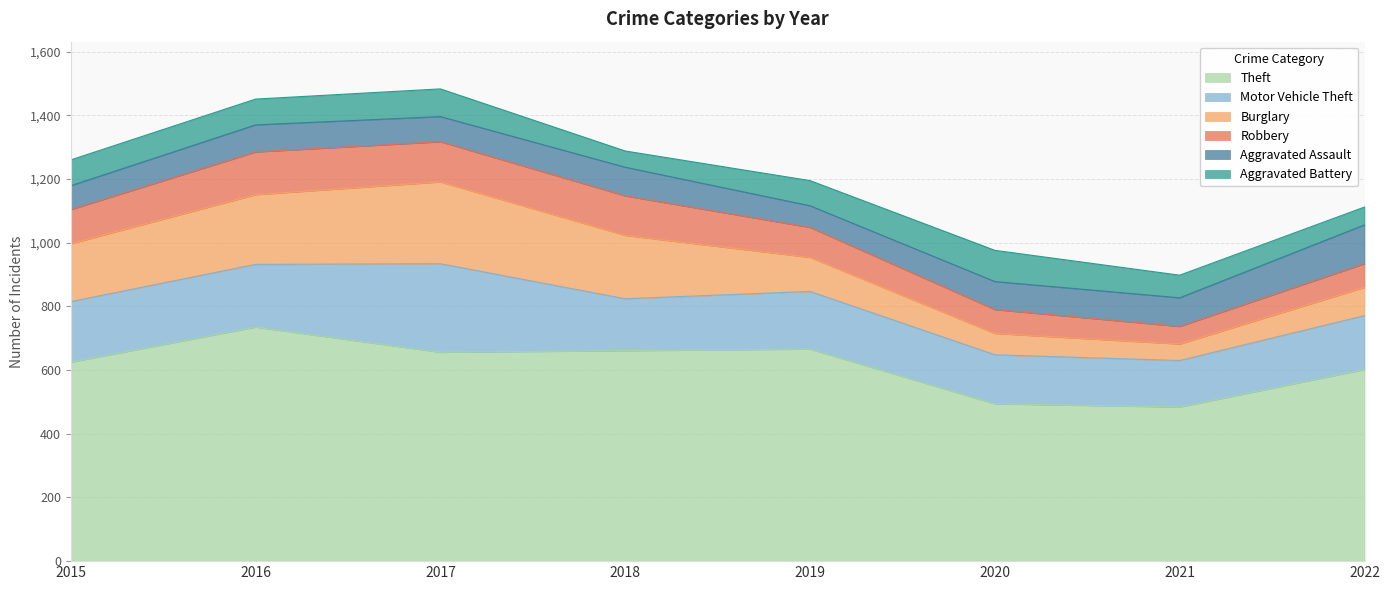

What is the maximum value for Aggravated Assault?

122